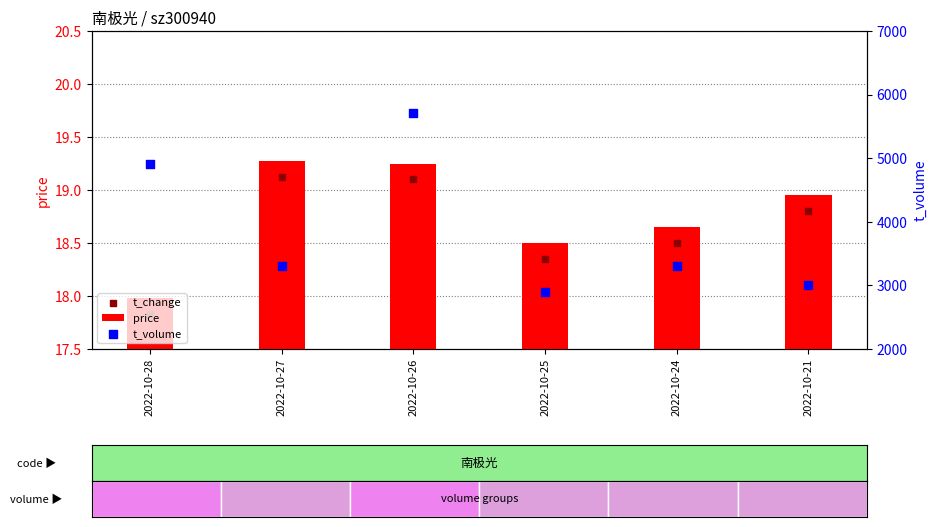

What are all the series names shown in the legend?

price, t_change, t_volume